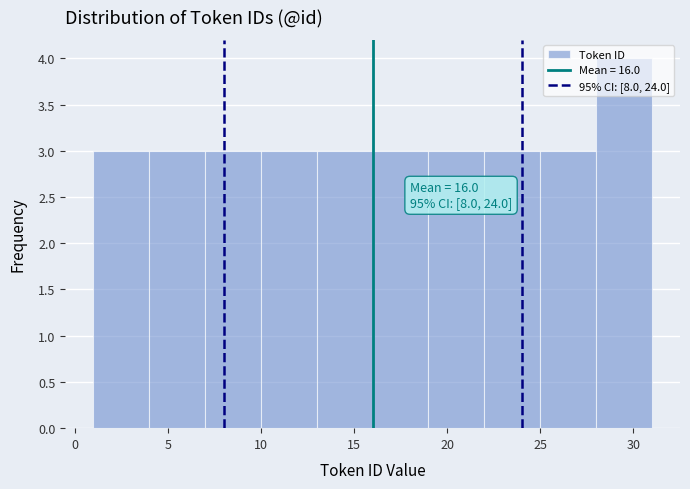

Over which range of the x-axis is the bar tallest?

28 to 31